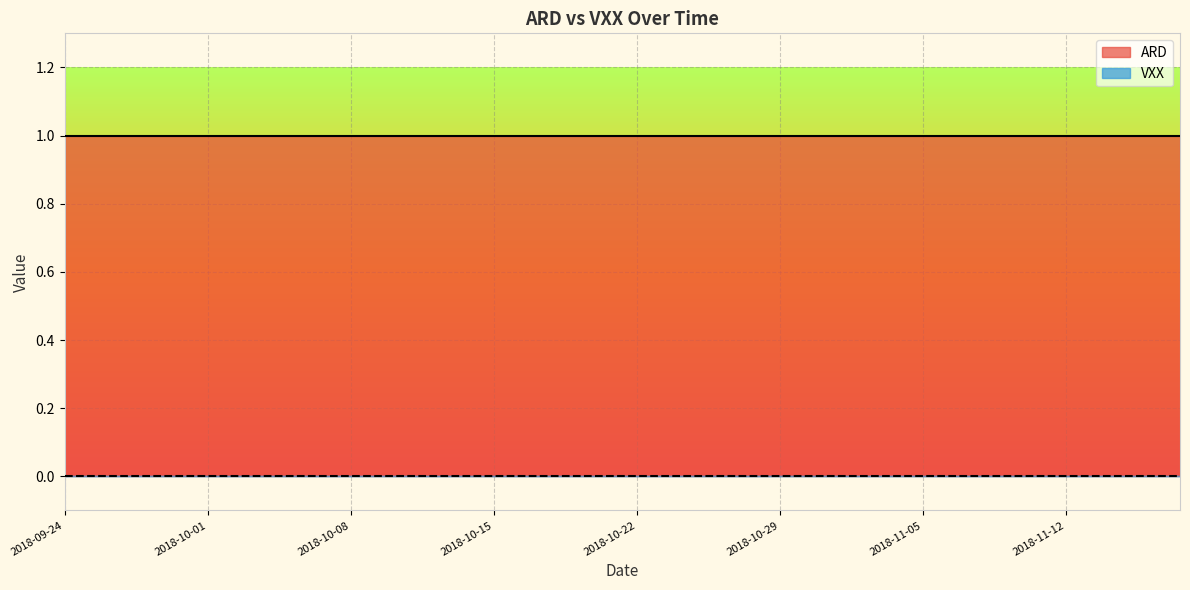

Which series has the largest total across all categories?

ARD